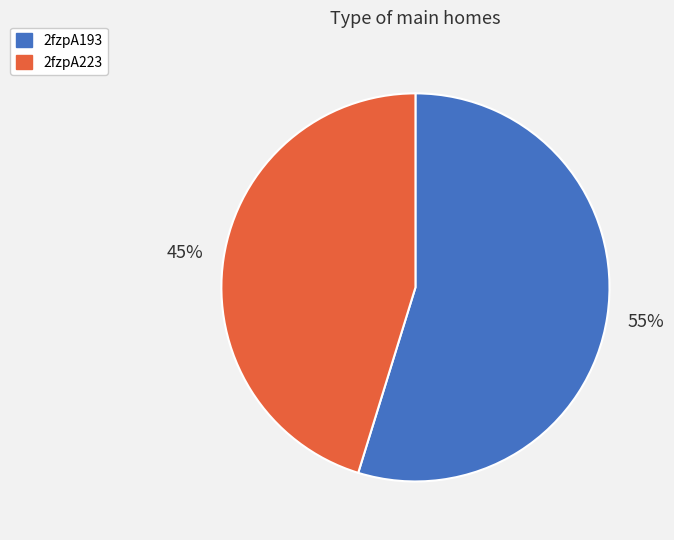

What is the largest slice in the pie chart?

2fzpA193